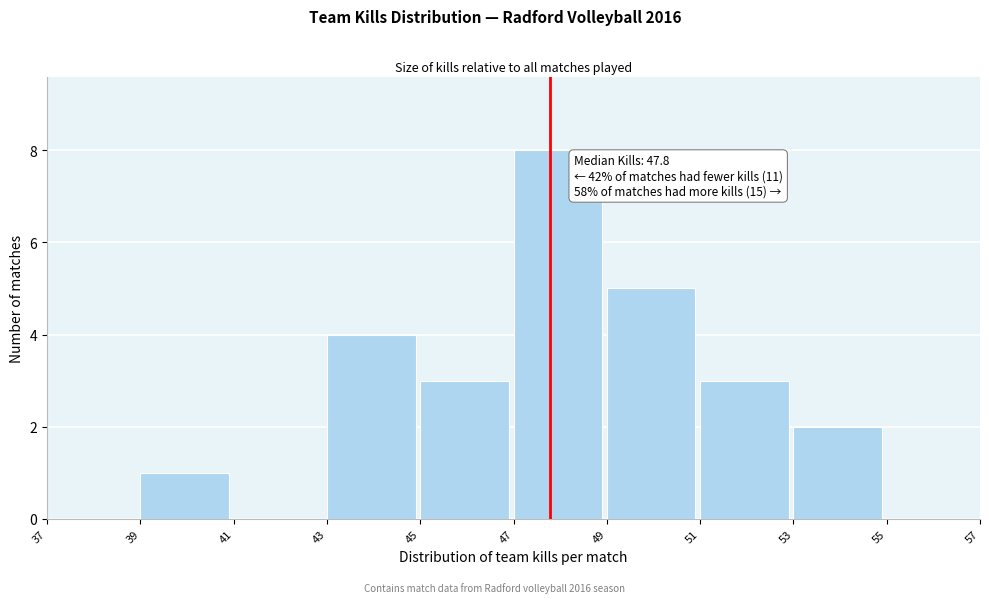

Over which range of the x-axis is the bar tallest?

47 to 49